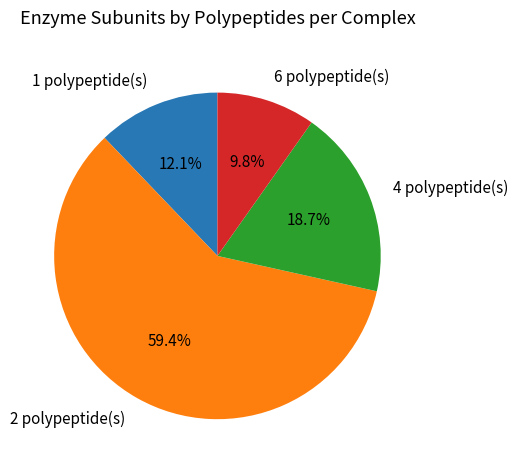

Is 6 polypeptide(s) the majority of the pie?

No